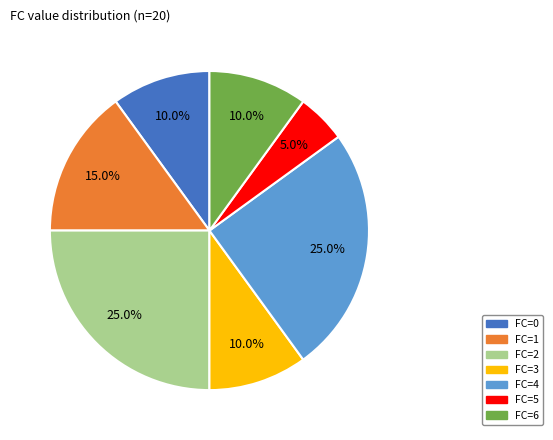

Which category has the smallest portion of the pie?

FC=5